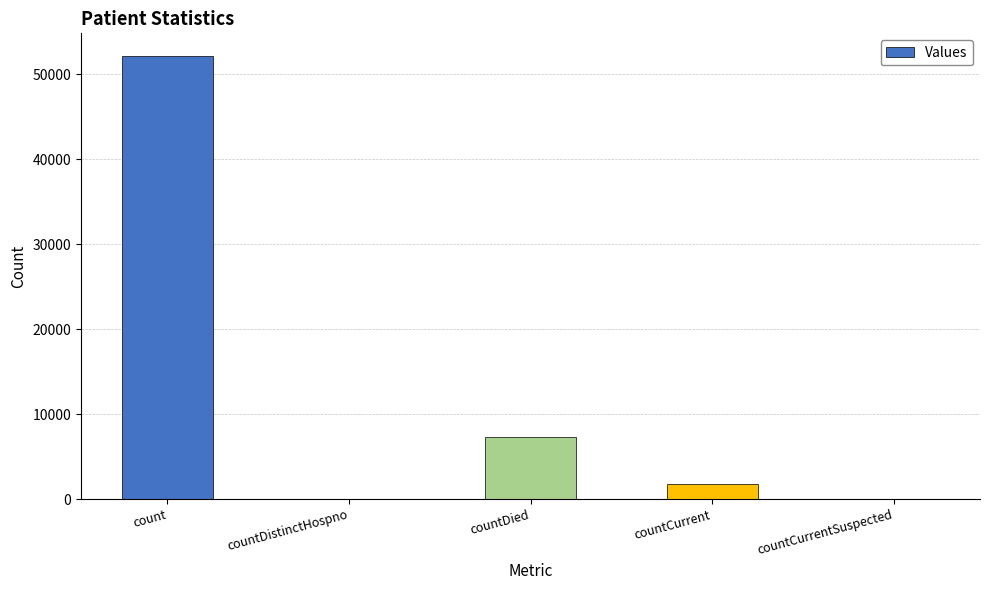

Is it true that the value at count is 85230?

False